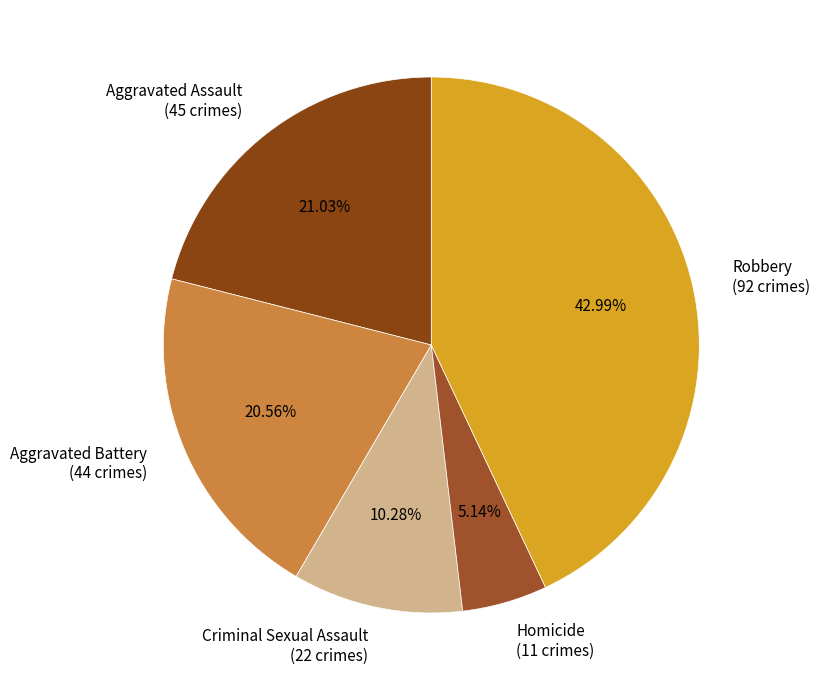

To the nearest percent, what is the difference between the largest and smallest slice percentages?

38%